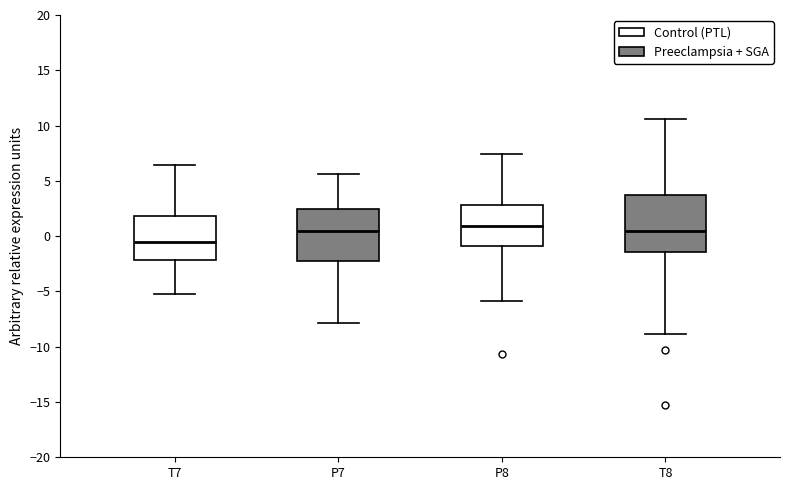

Where does the lower whisker of the box for T8 end on the y-axis? The values are not printed on the chart, so give them approximately, as read against the axis.

-9.0